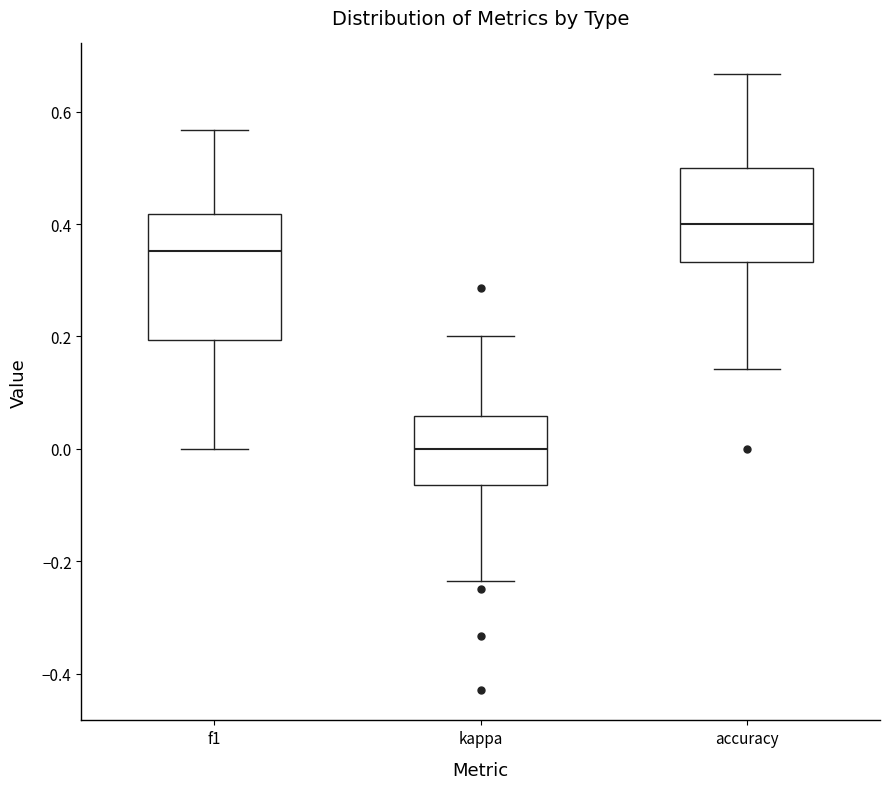

Which box is the tallest, from its lower edge to its upper edge?

f1